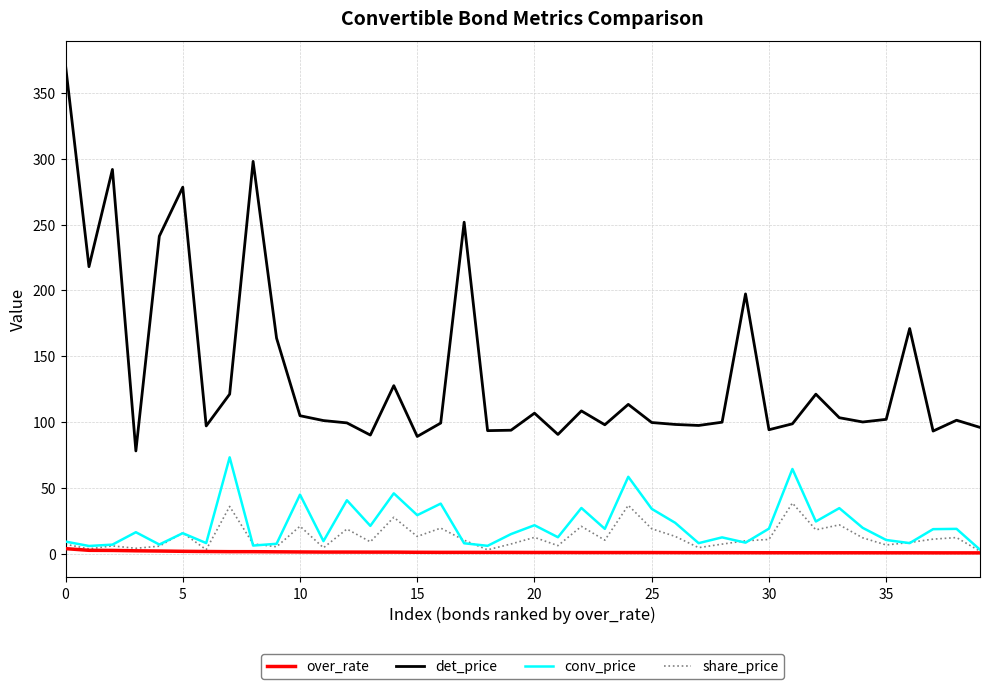

True or false: det_price and conv_price cross at least once.

False